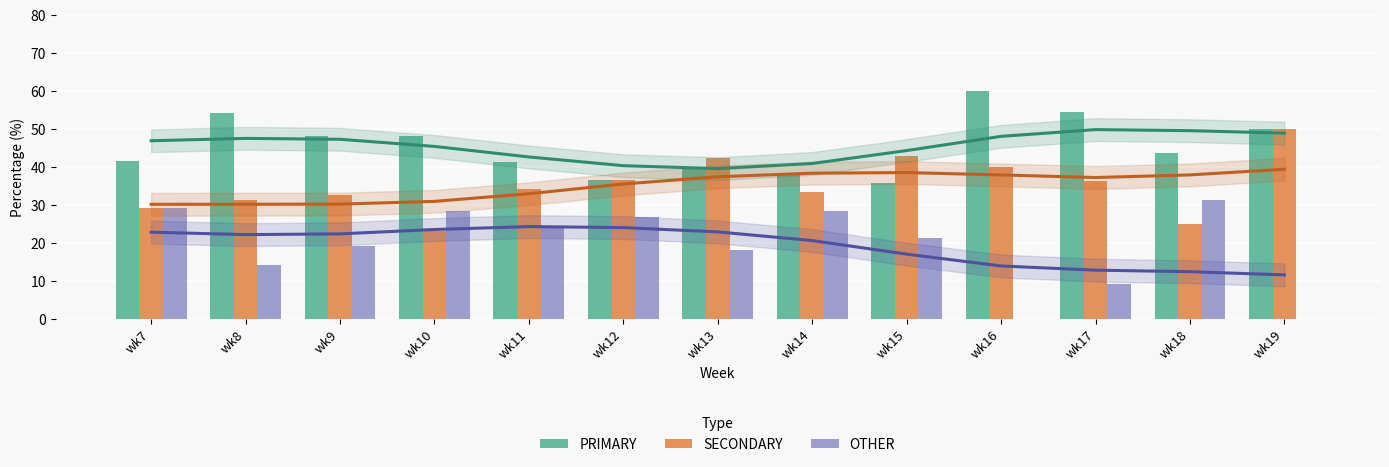

At which category is the sum across all series the highest?

wk7